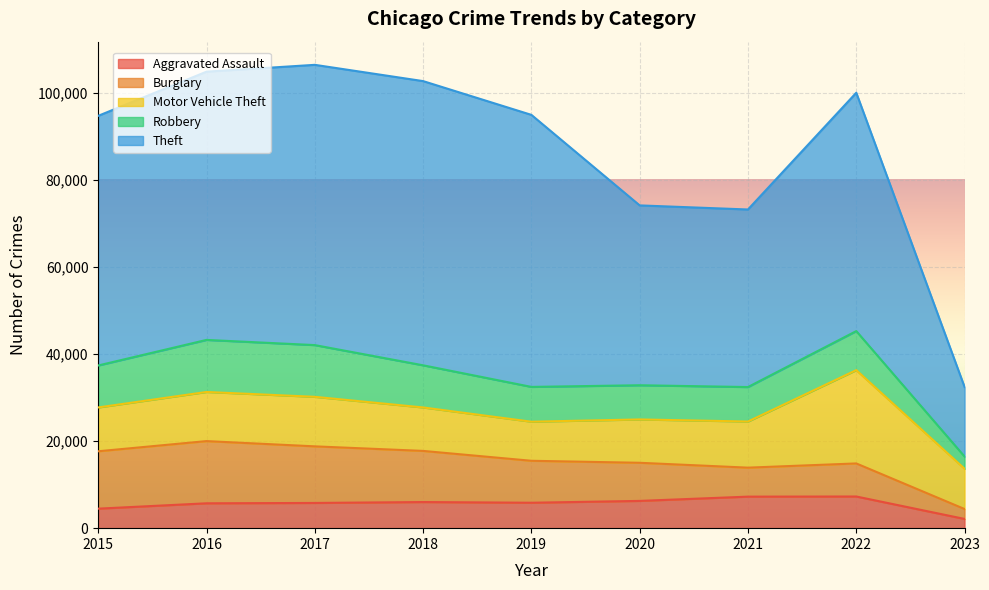

In Theft, how many points are lower than both neighbors (excluding endpoints)?

1